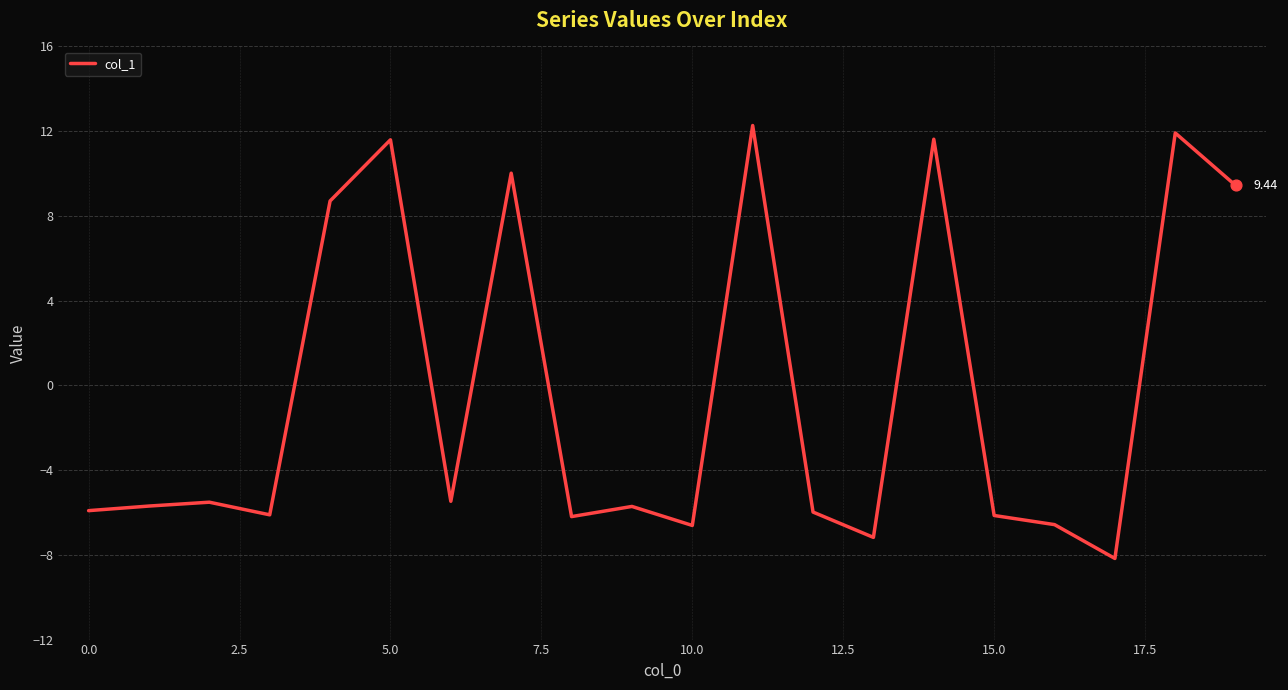

What is the difference between the maximum and minimum values?

20.4